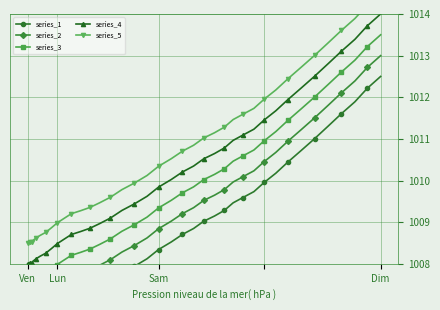

The value of series_4 at Sam is 1679.1. True or false?

False